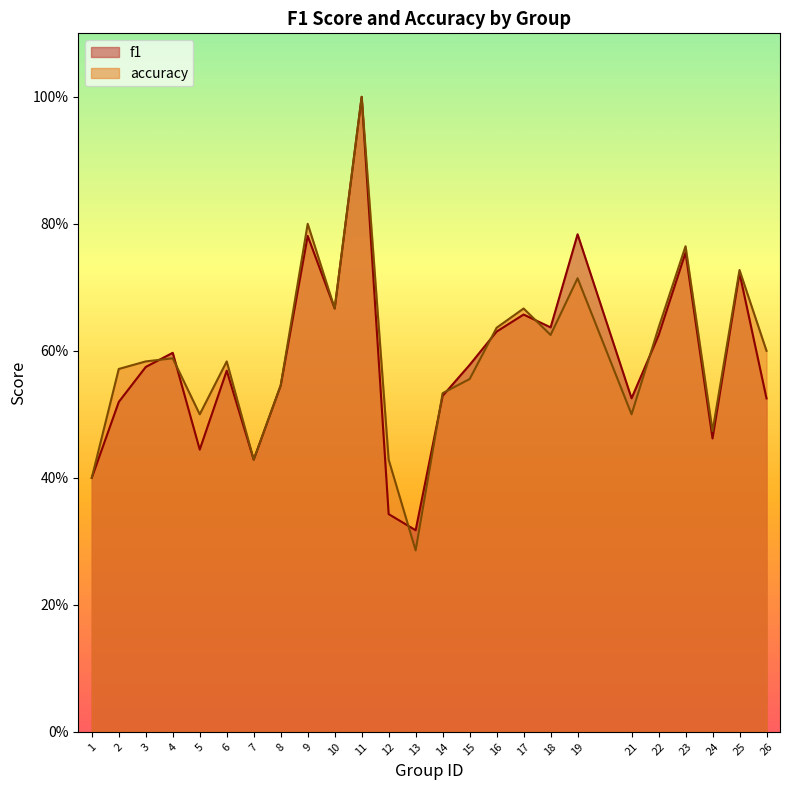

How many lines are shown in the chart?

2